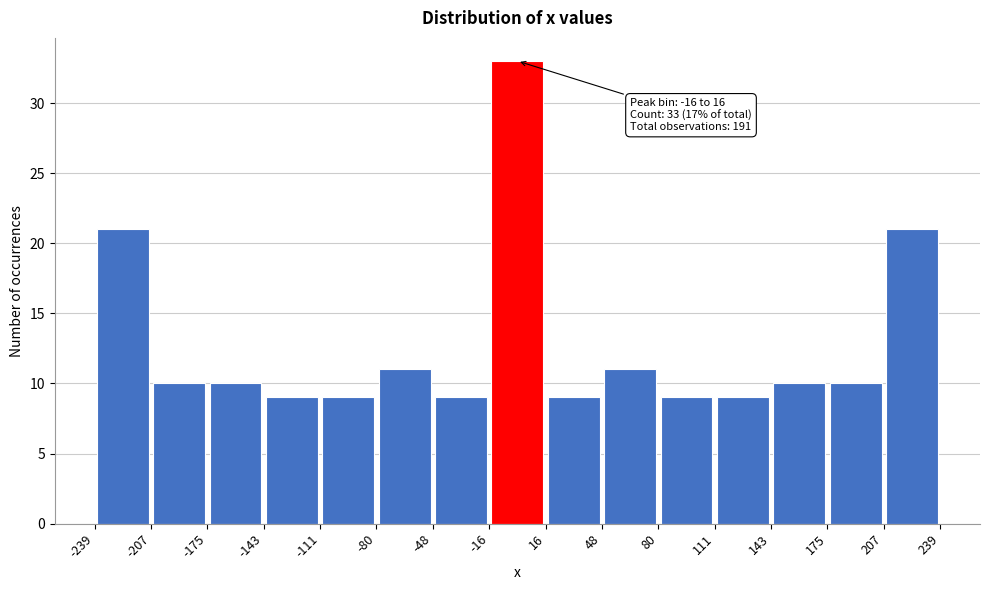

Which range on the x-axis has the tallest bar?

-16 to 16